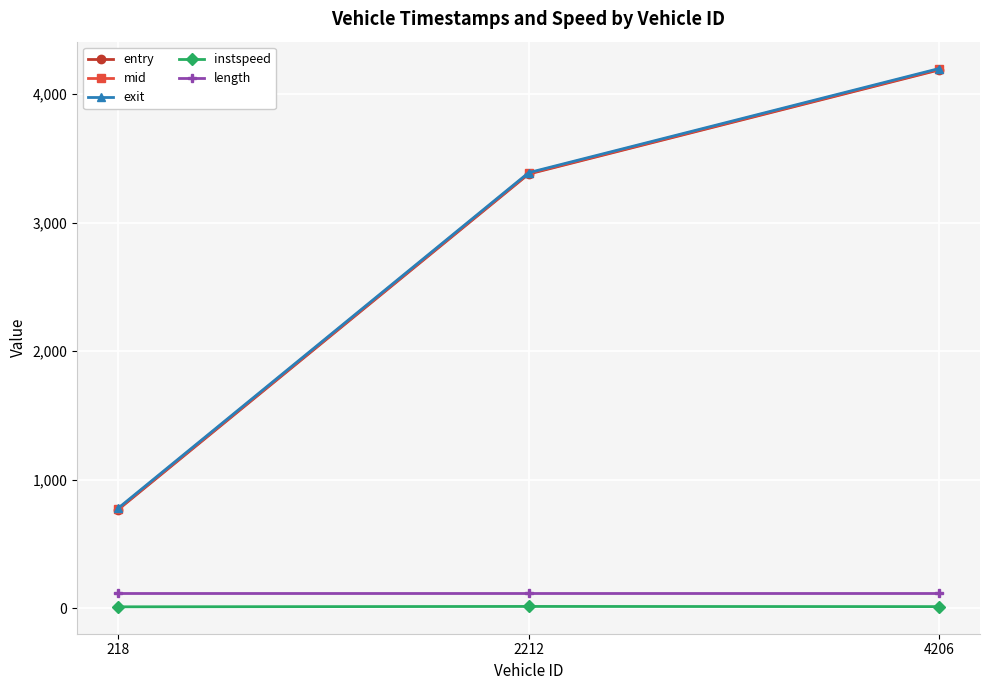

Reading right to left, extract all data points from this chart.

entry: 4188.1	3378.1	767.9
mid: 4193.3	3383.3	773.1
exit: 4198.6	3388.5	778.6
instspeed: 12.9	14.3	11.4
length: 119.2	119.2	119.2